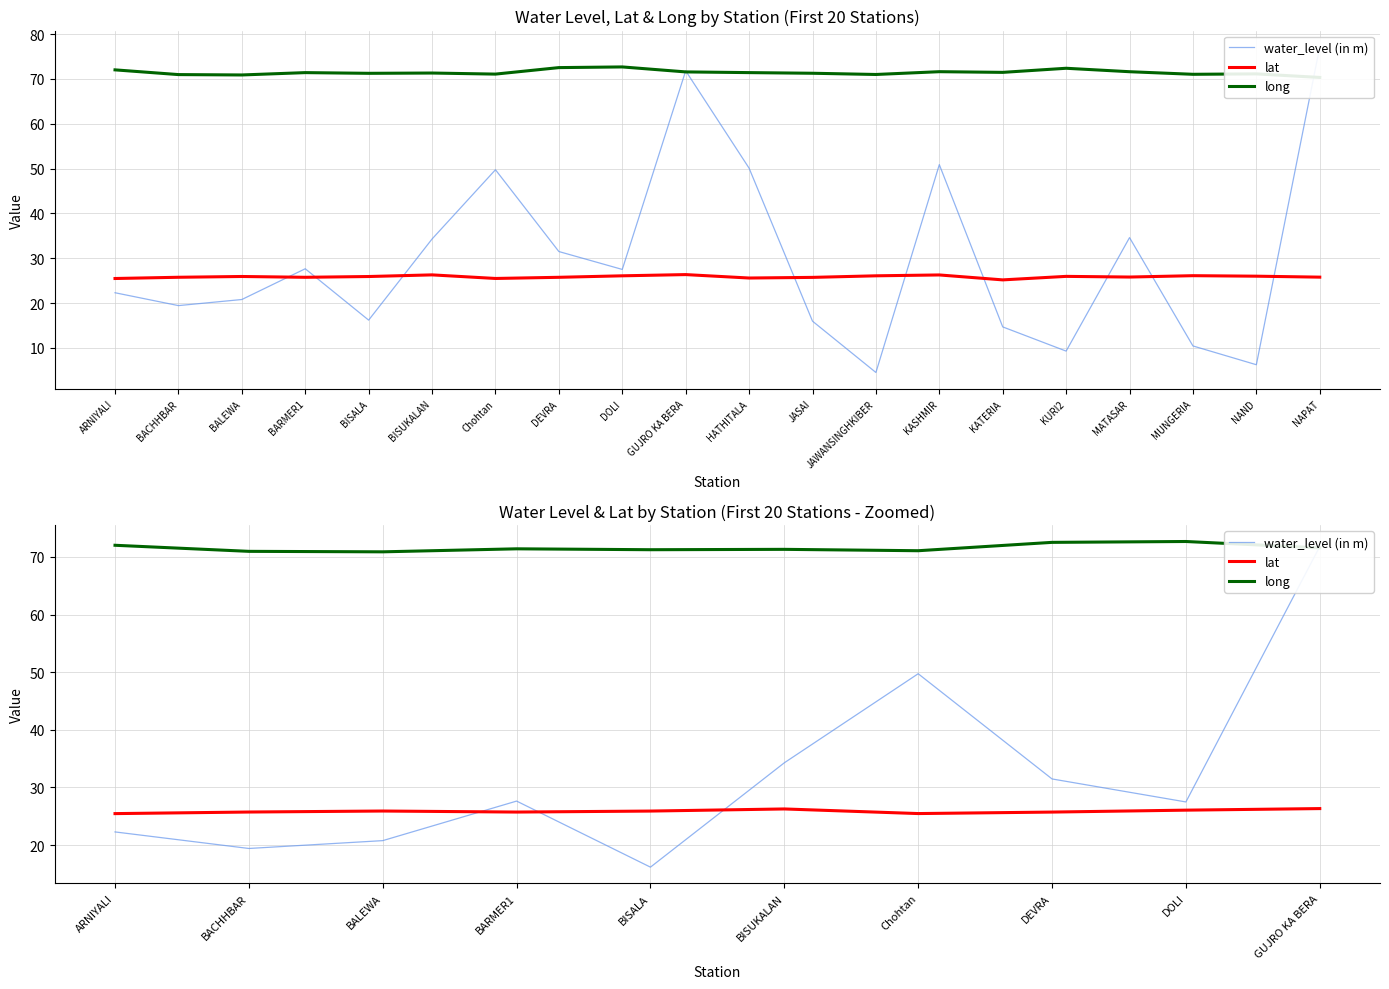

What is the value of the water_level (in m) point at the 6th from the left?

34.3